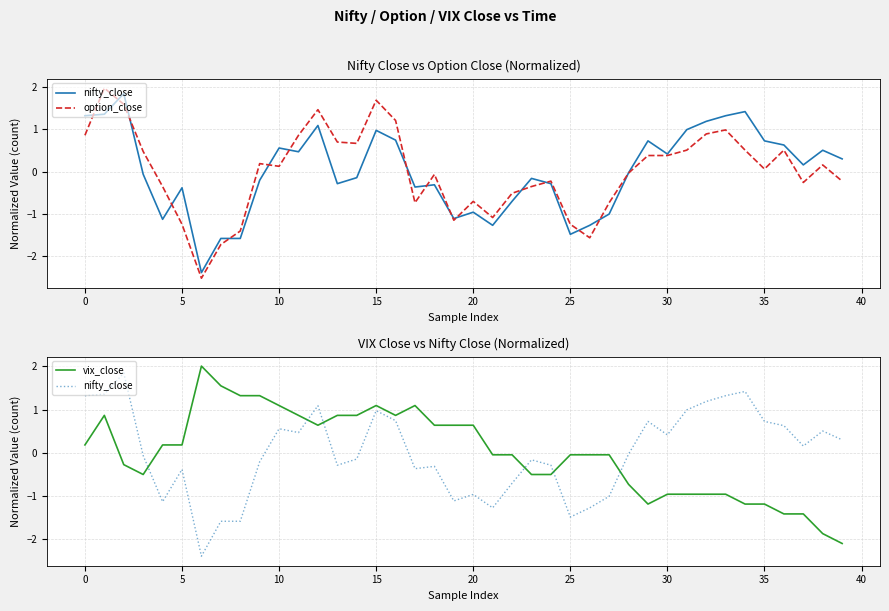

What is the difference between the maximum and minimum values in the vix_close series?

4.1